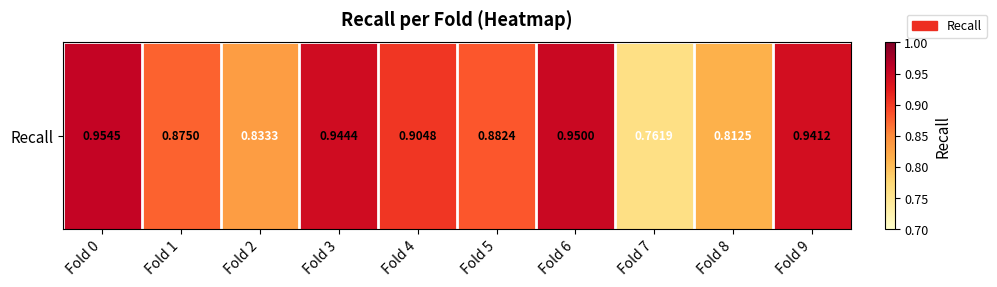

Between Fold 3 and Fold 9, which is larger?

Fold 3